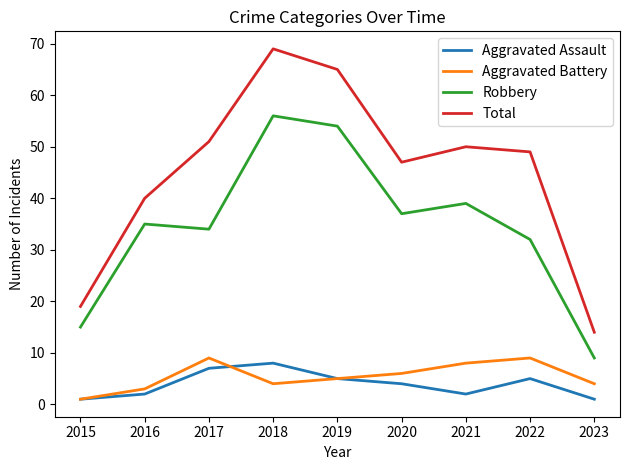

Reading left to right, extract all data points from this chart.

Aggravated Assault: 1	2	7	8	5	4	2	5	1
Aggravated Battery: 1	3	9	4	5	6	8	9	4
Robbery: 15	35	34	56	54	37	39	32	9
Total: 19	40	51	69	65	47	50	49	14